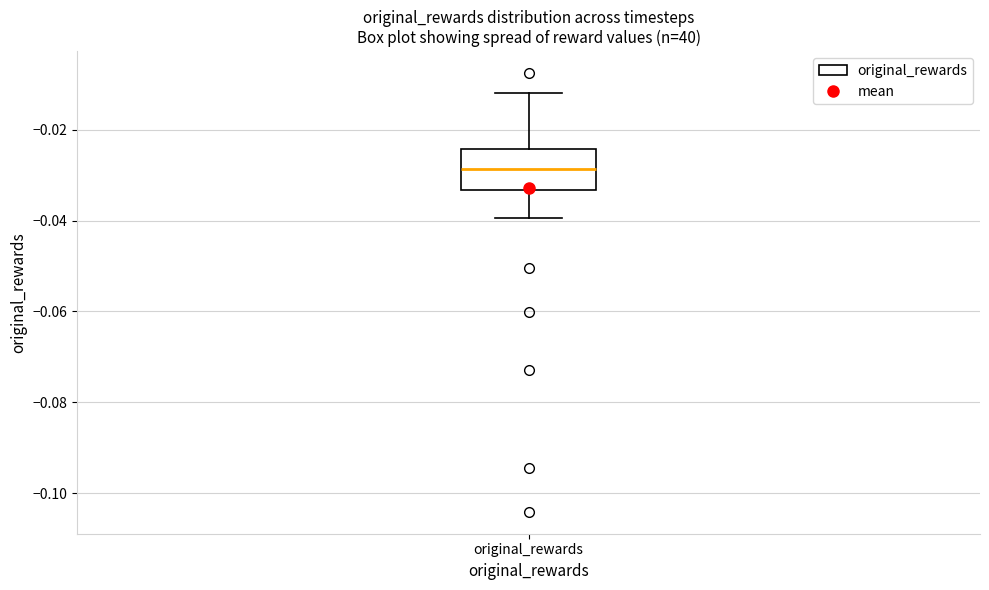

Transcribe this box plot: give where the median line is, the range the box spans, and where the two whiskers end, as read against the y-axis. The values are not printed on the chart, so give them approximately, as read against the axis.

median -0.028, box -0.034 to -0.024, whiskers -0.040 to -0.012